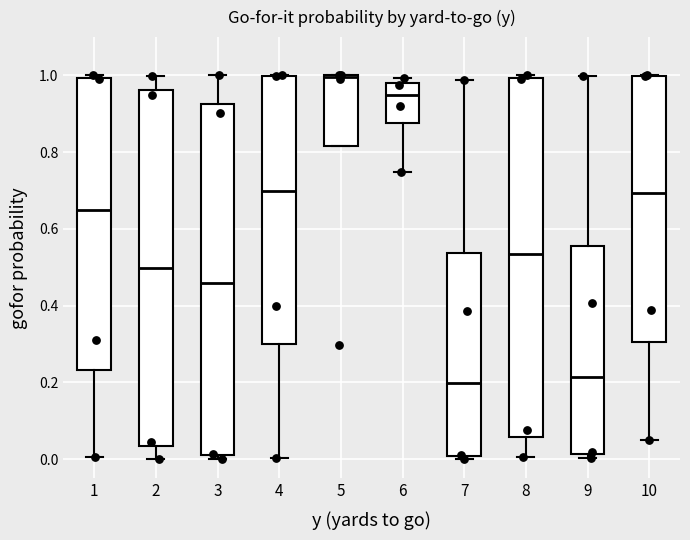

Where is the upper edge of the box at x = 7 on the y-axis? The values are not printed on the chart, so give them approximately, as read against the axis.

0.54